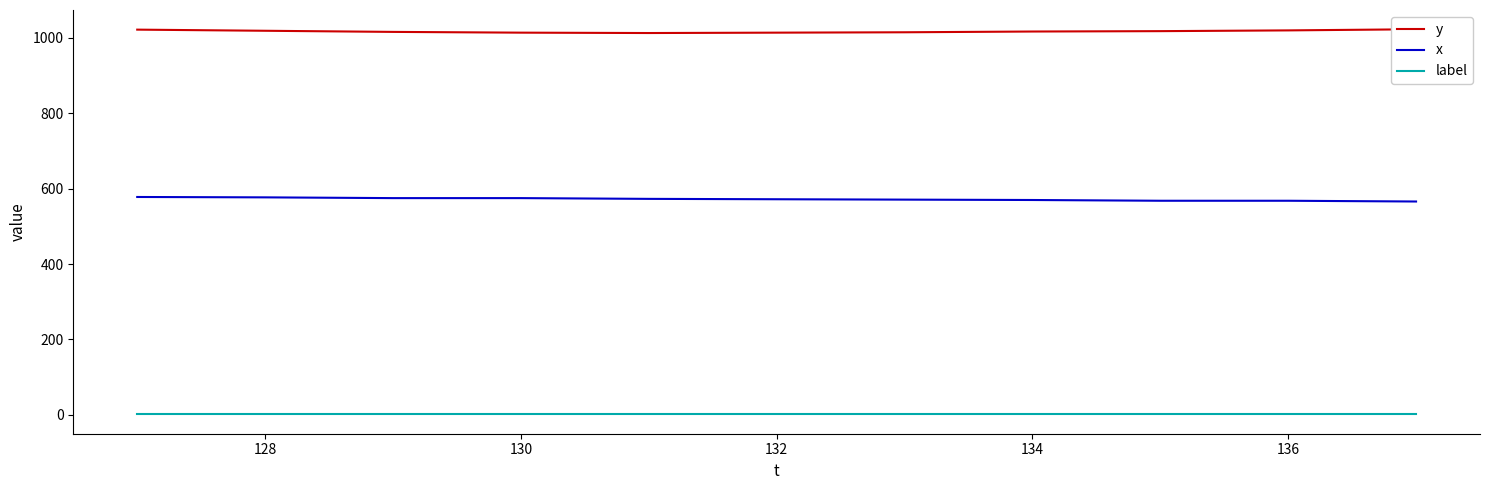

Is it true that x equals 744 at 132?

False